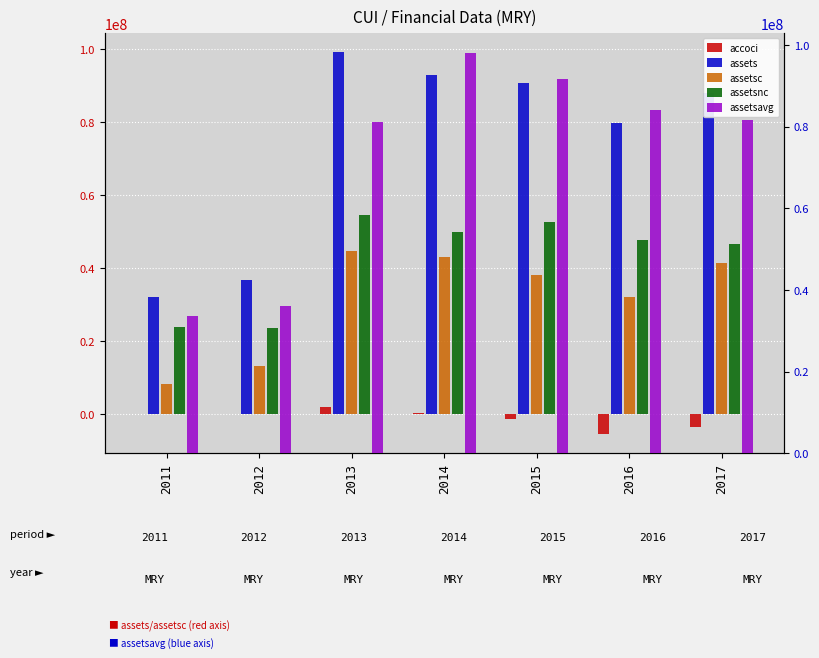

What is the sum of all assetsnc values?

298823713